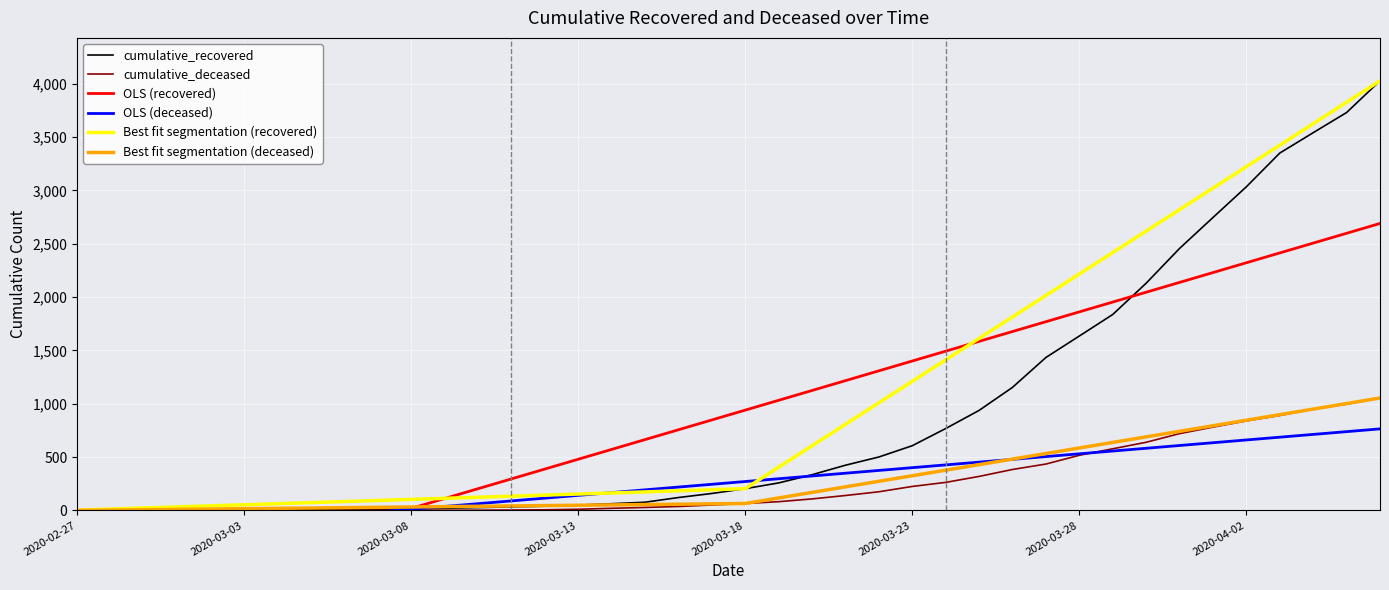

What is the label of the 3rd point from the left?

2020-02-29